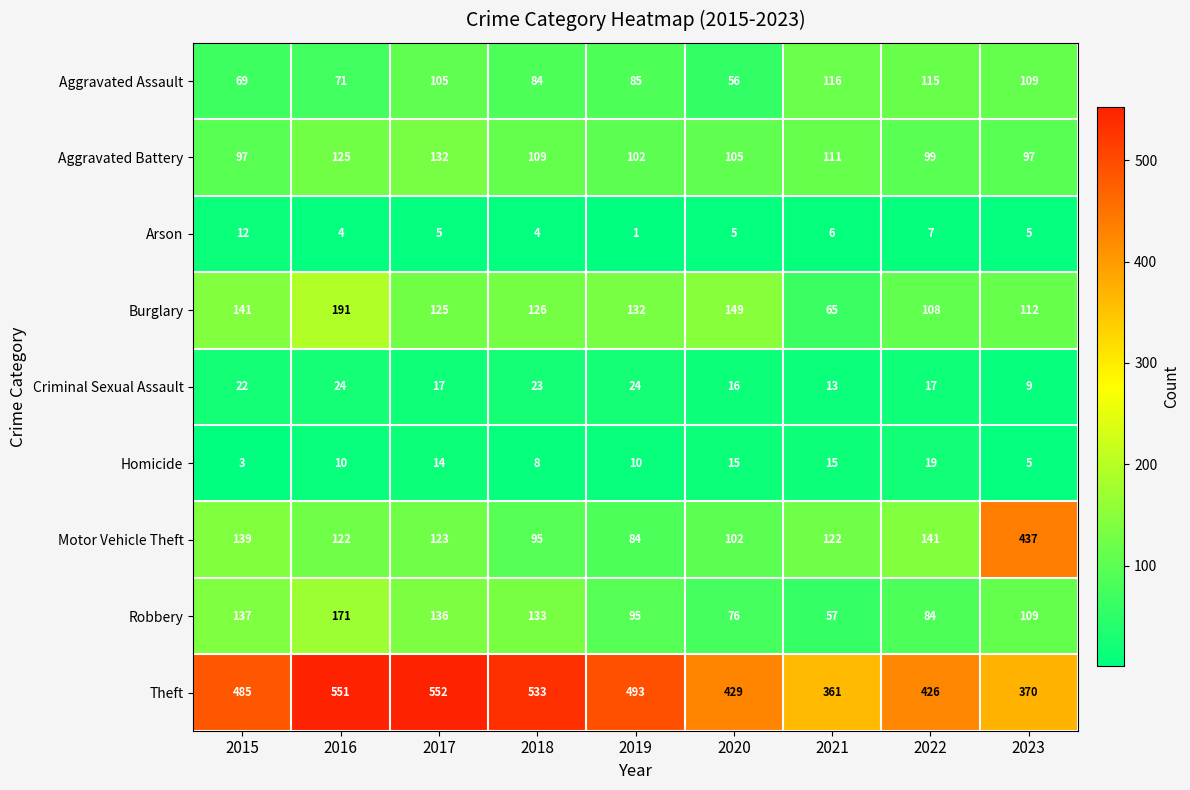

At which label is Criminal Sexual Assault closest to 16?

2020